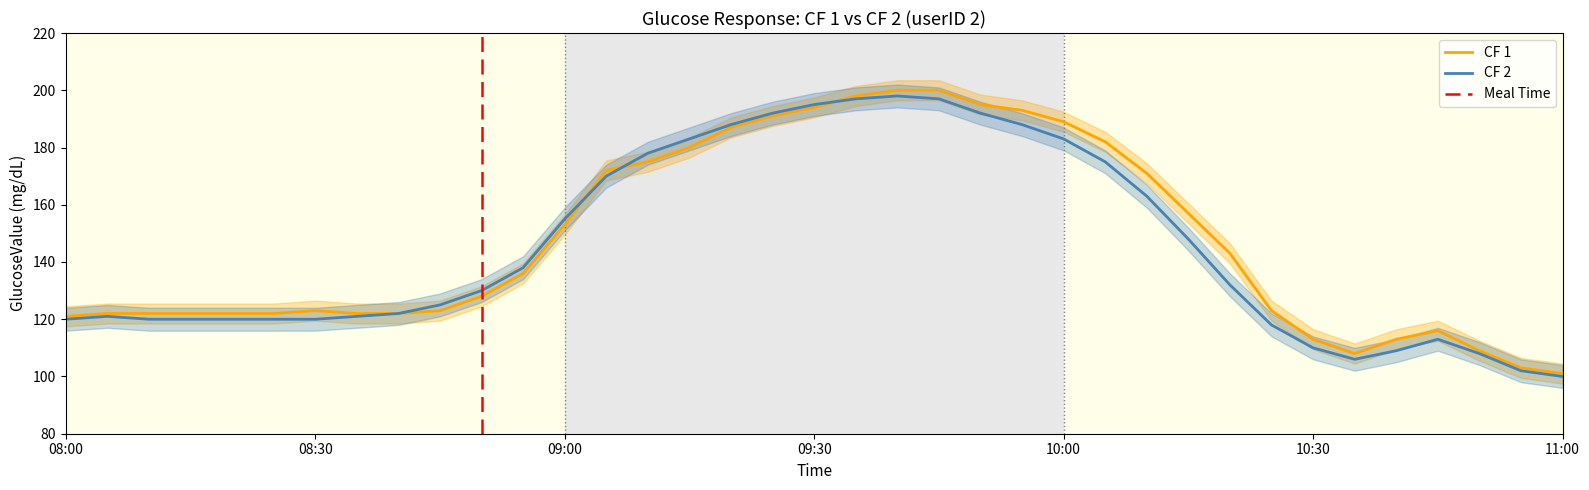

At which label does CF 2 reach its minimum?

11:00